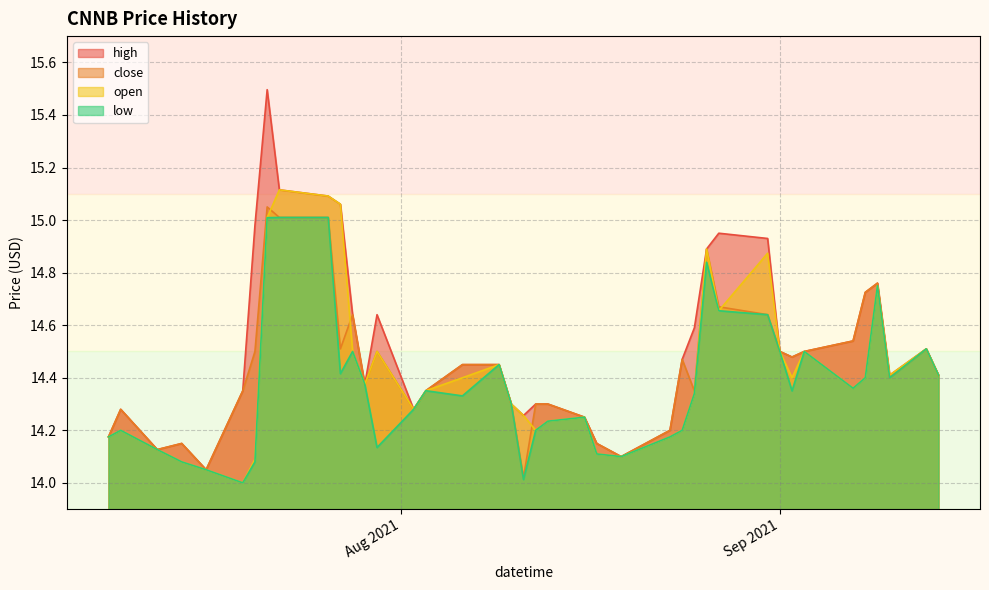

What is the greatest value displayed?

15.5